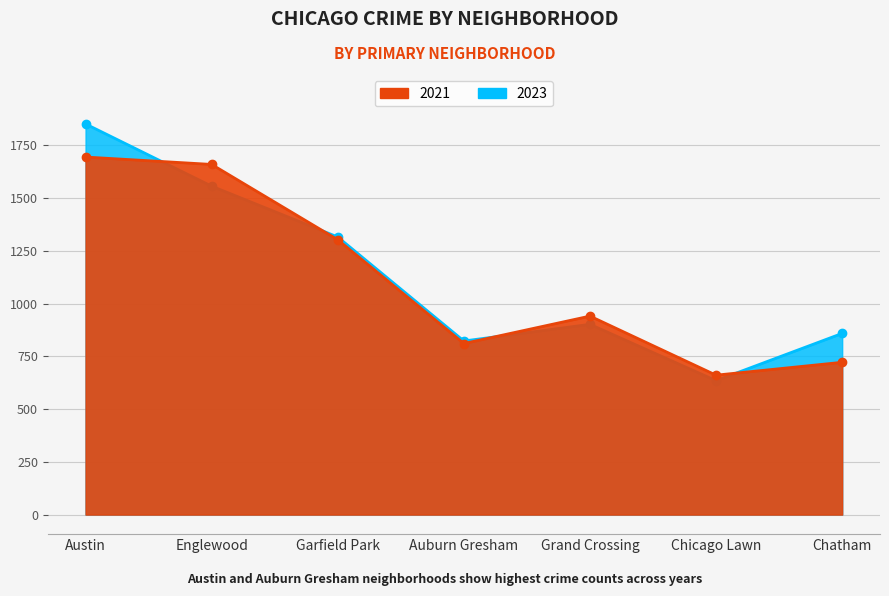

Does the chart display data point markers on the line(s)?

Yes